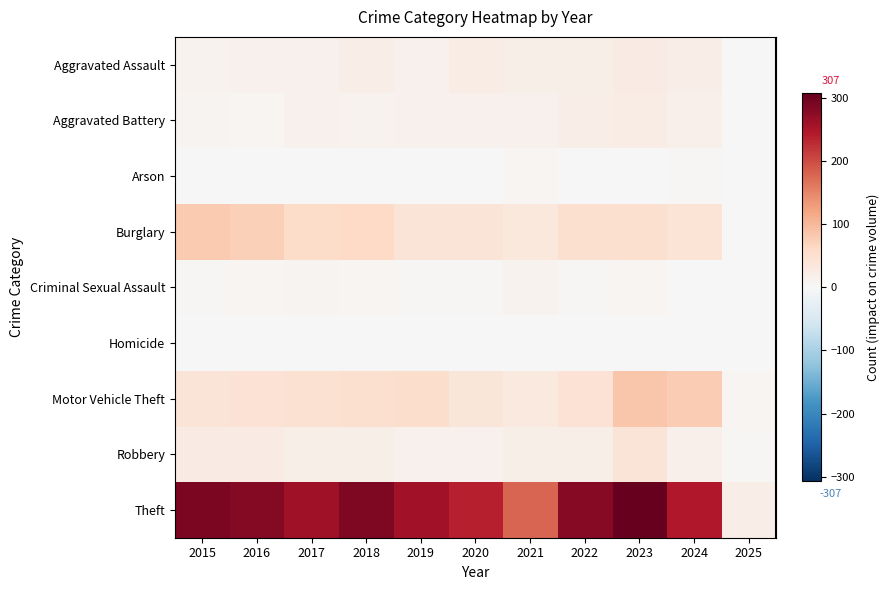

What is the total value across all series at 2018?

455